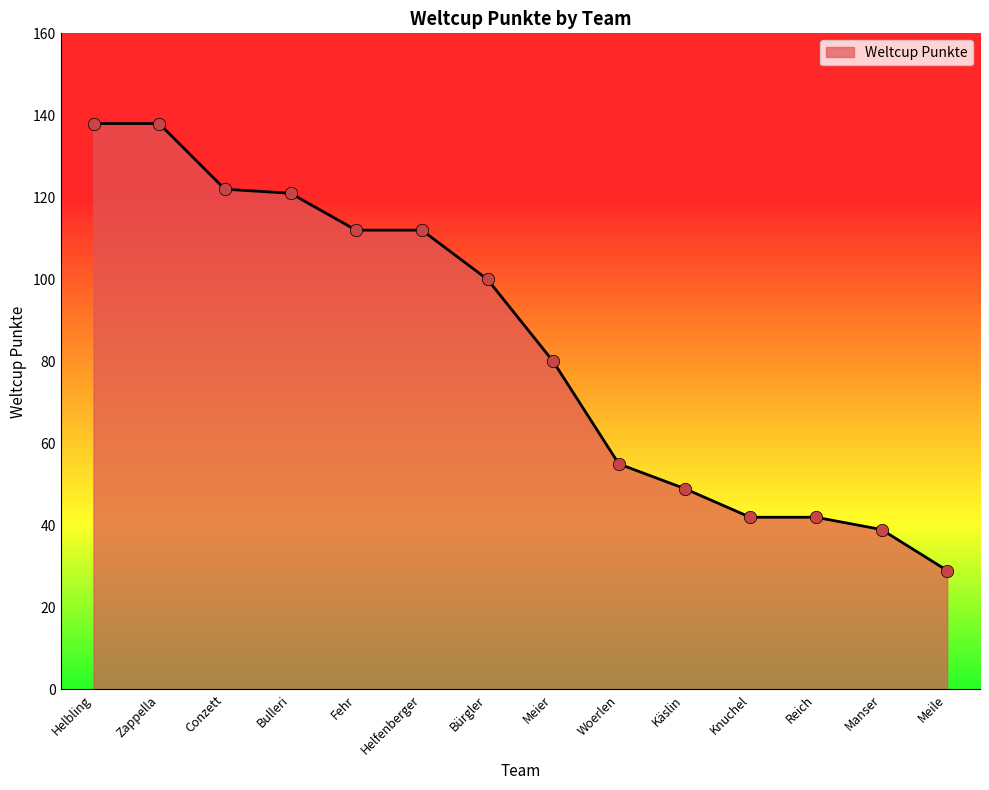

What is the change in value from Woerlen to Reich?

-13